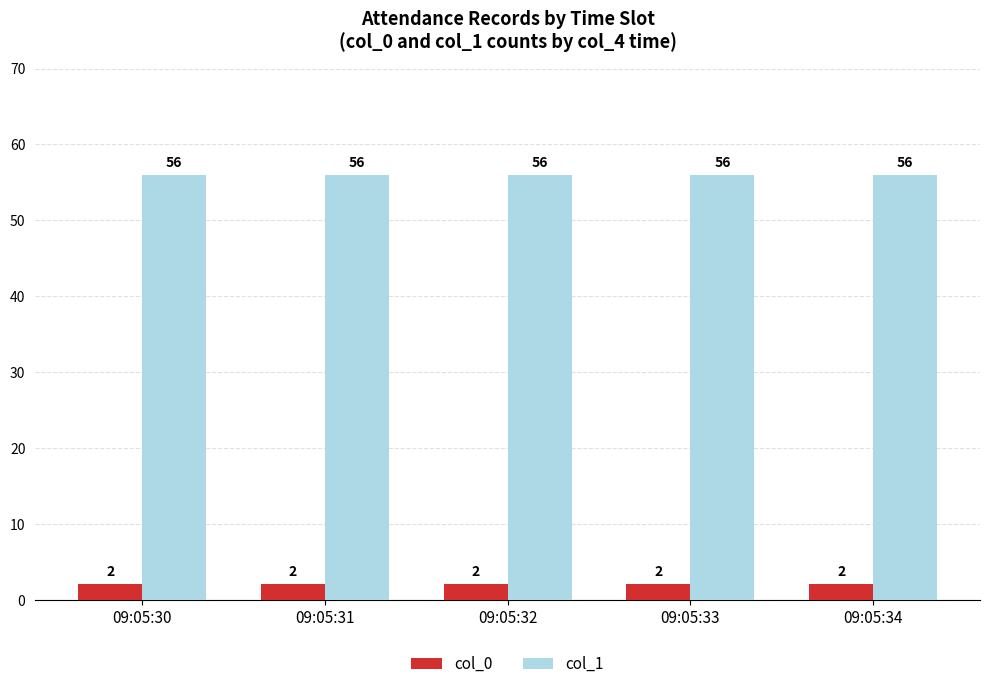

What is the maximum value shown in the chart?

56